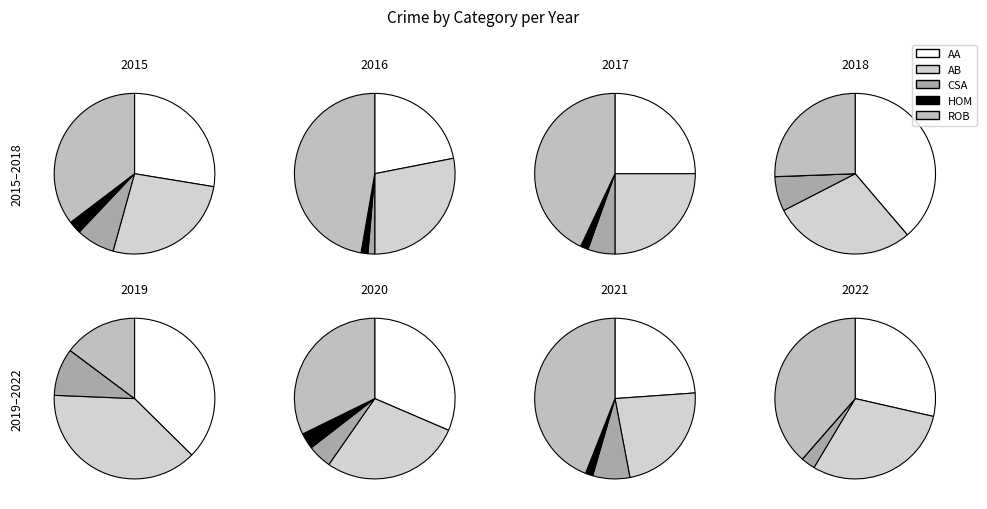

Does any single category account for the majority?

No